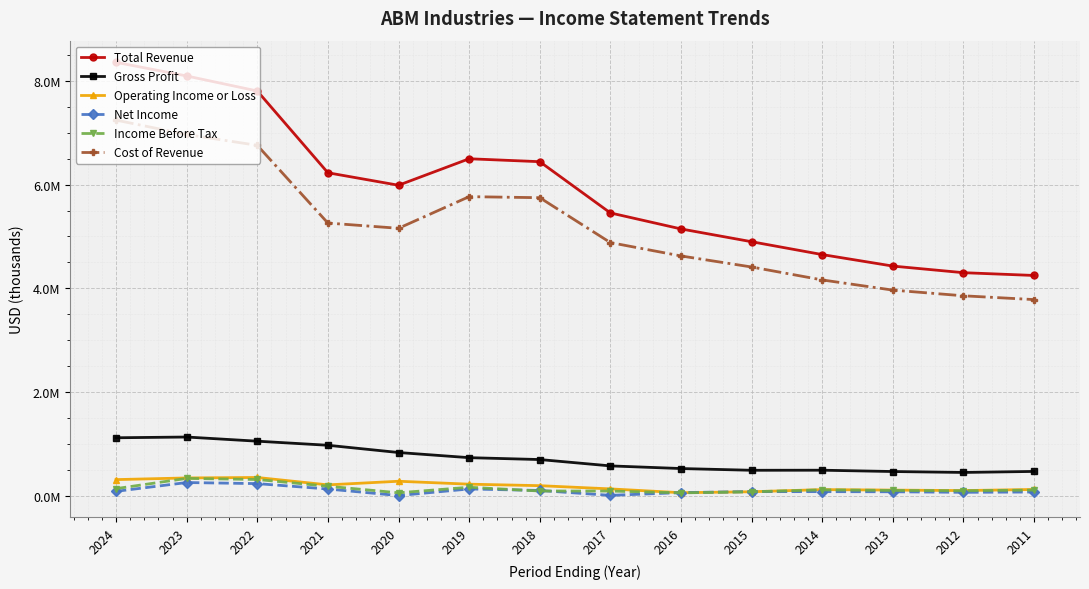

The value of Cost of Revenue at 2012 is 6529504. True or false?

False